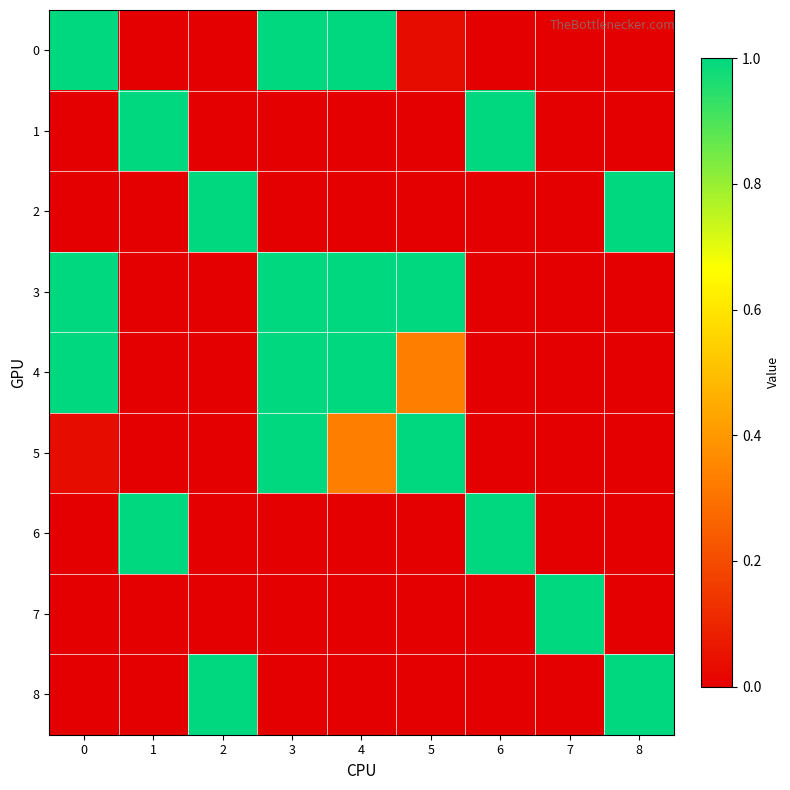

Reading left to right, extract all data points from this chart.

0: 0=1.0	1=0.0	2=0.0	3=1.0	4=1.0	5=0.0	6=0.0	7=0.0	8=0.0
1: 0=0.0	1=1.0	2=0.0	3=0.0	4=0.0	5=0.0	6=1.0	7=0.0	8=0.0
2: 0=0.0	1=0.0	2=1.0	3=0.0	4=0.0	5=0.0	6=0.0	7=0.0	8=1.0
3: 0=1.0	1=0.0	2=0.0	3=1.0	4=1.0	5=1.0	6=0.0	7=0.0	8=0.0
4: 0=1.0	1=0.0	2=0.0	3=1.0	4=1.0	5=0.3	6=0.0	7=0.0	8=0.0
5: 0=0.0	1=0.0	2=0.0	3=1.0	4=0.3	5=1.0	6=0.0	7=0.0	8=0.0
6: 0=0.0	1=1.0	2=0.0	3=0.0	4=0.0	5=0.0	6=1.0	7=0.0	8=0.0
7: 0=0.0	1=0.0	2=0.0	3=0.0	4=0.0	5=0.0	6=0.0	7=1.0	8=0.0
8: 0=0.0	1=0.0	2=1.0	3=0.0	4=0.0	5=0.0	6=0.0	7=0.0	8=1.0